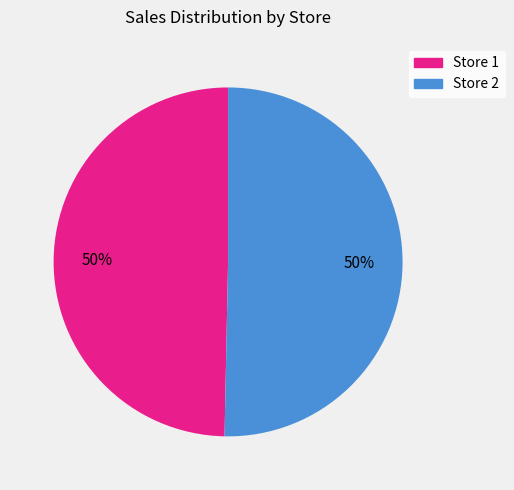

Is the sum of Store 1 and Store 2 greater than half?

Yes